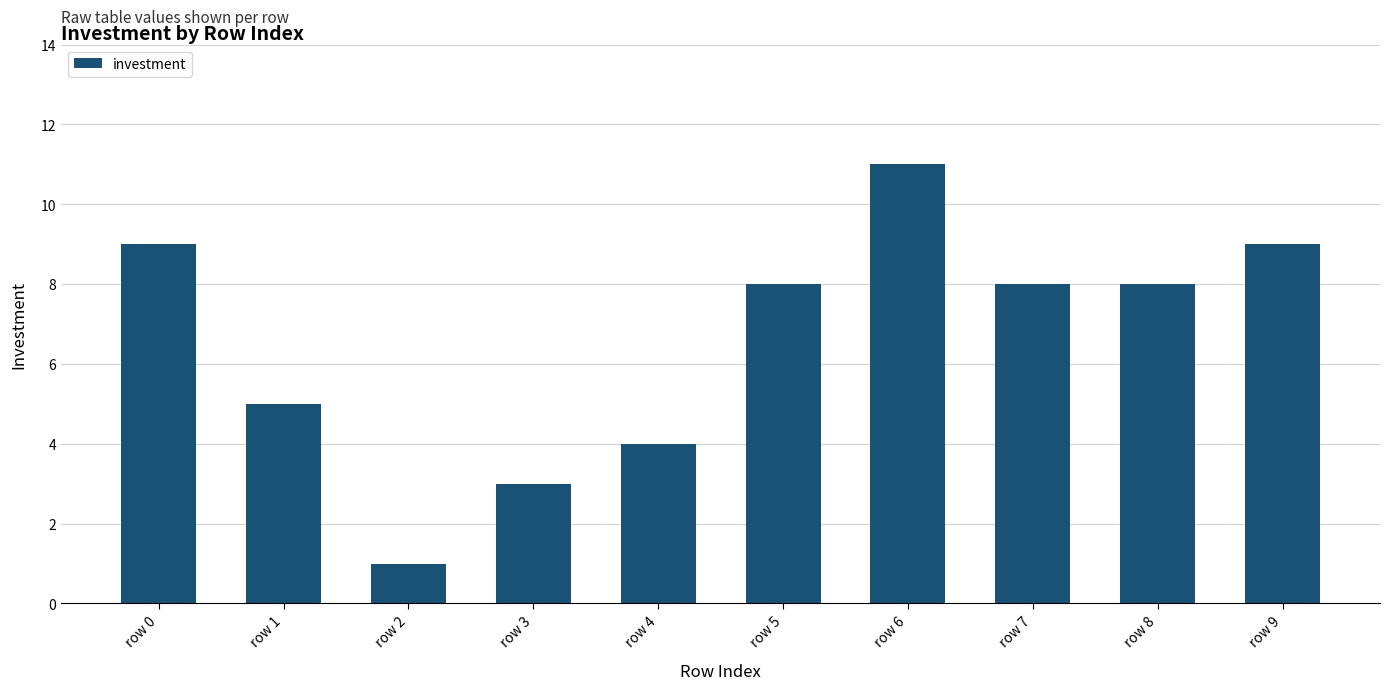

How many bars are there in total?

10